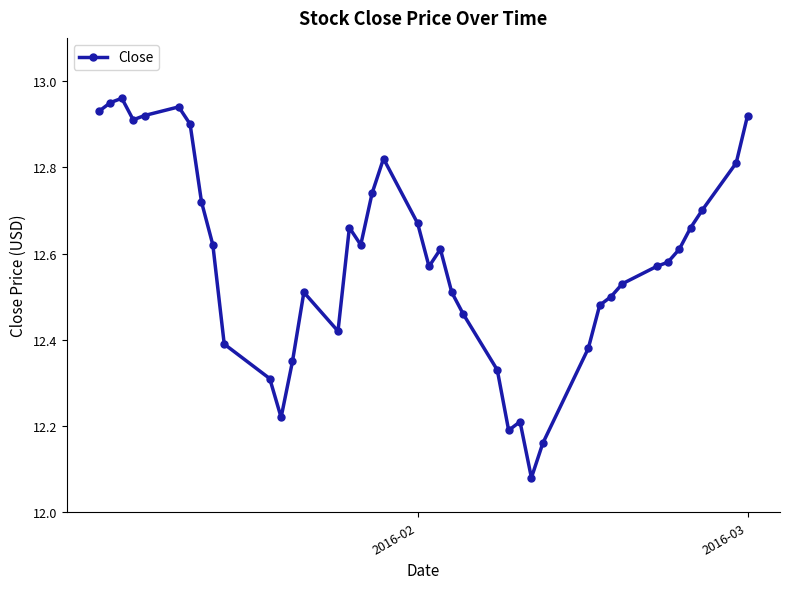

What is the sum of all values?

503.4